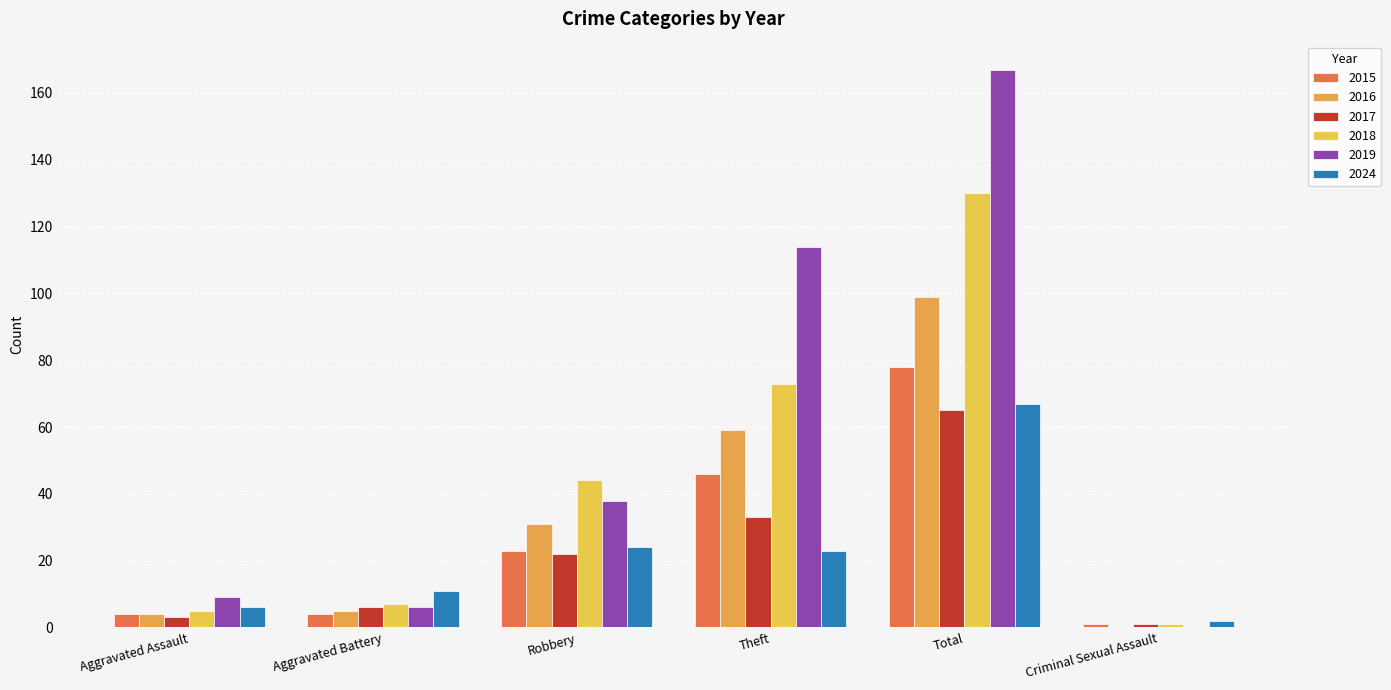

Rank the series at Aggravated Assault from highest to lowest value.

2019, 2024, 2018, 2015, 2016, 2017